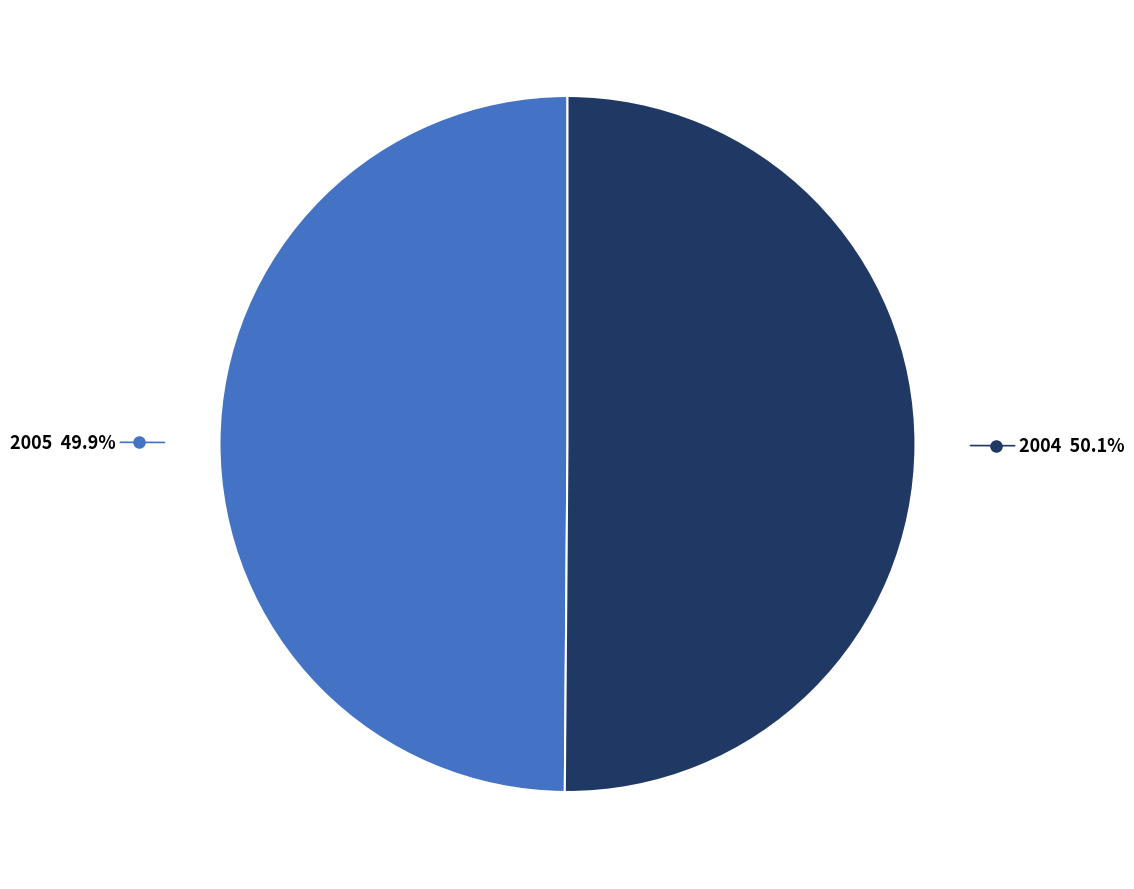

Does any single category account for the majority?

Yes